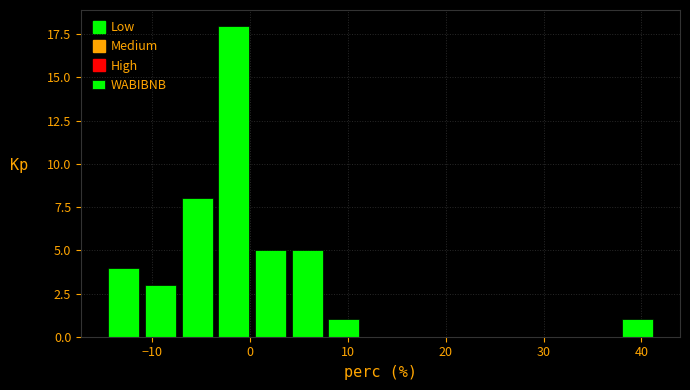

Around what value on the x-axis is the tallest bar? Give the approximate position of its centre, as read against the axis.

-2